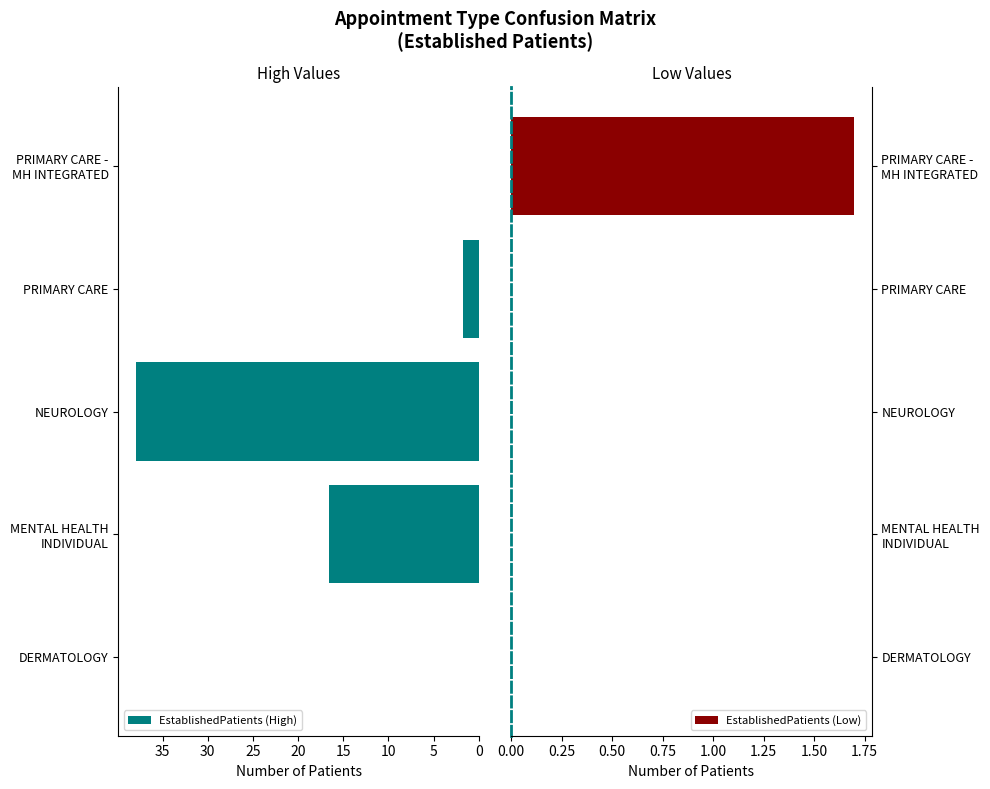

What is the highest value of the EstablishedPatients (Low) series?

1.7